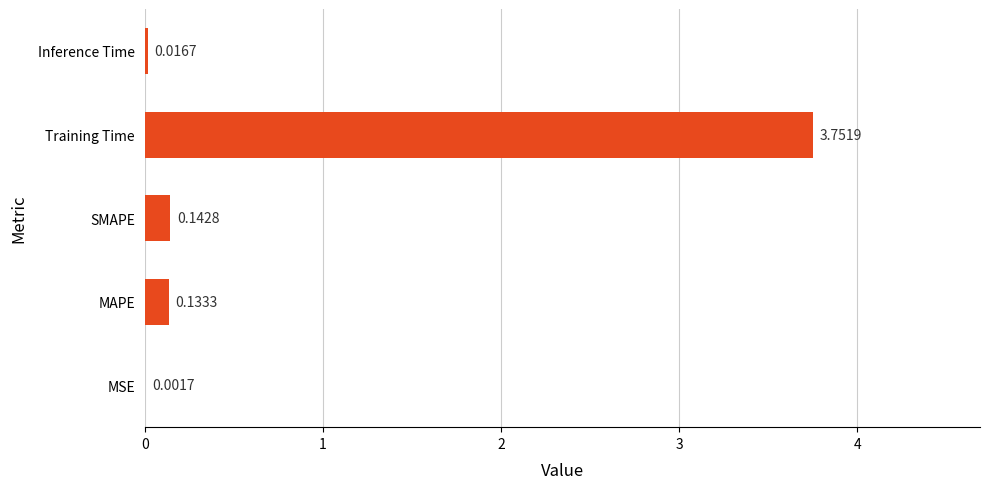

Which label corresponds to the largest value in the chart?

Training Time